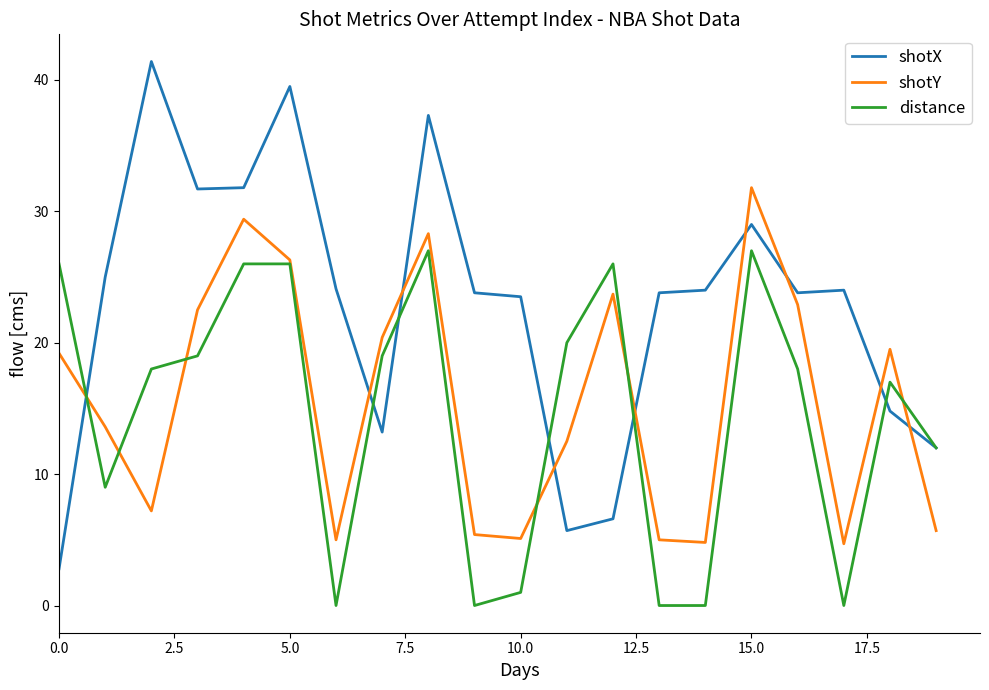

Which series has the widest spread of values?

shotX